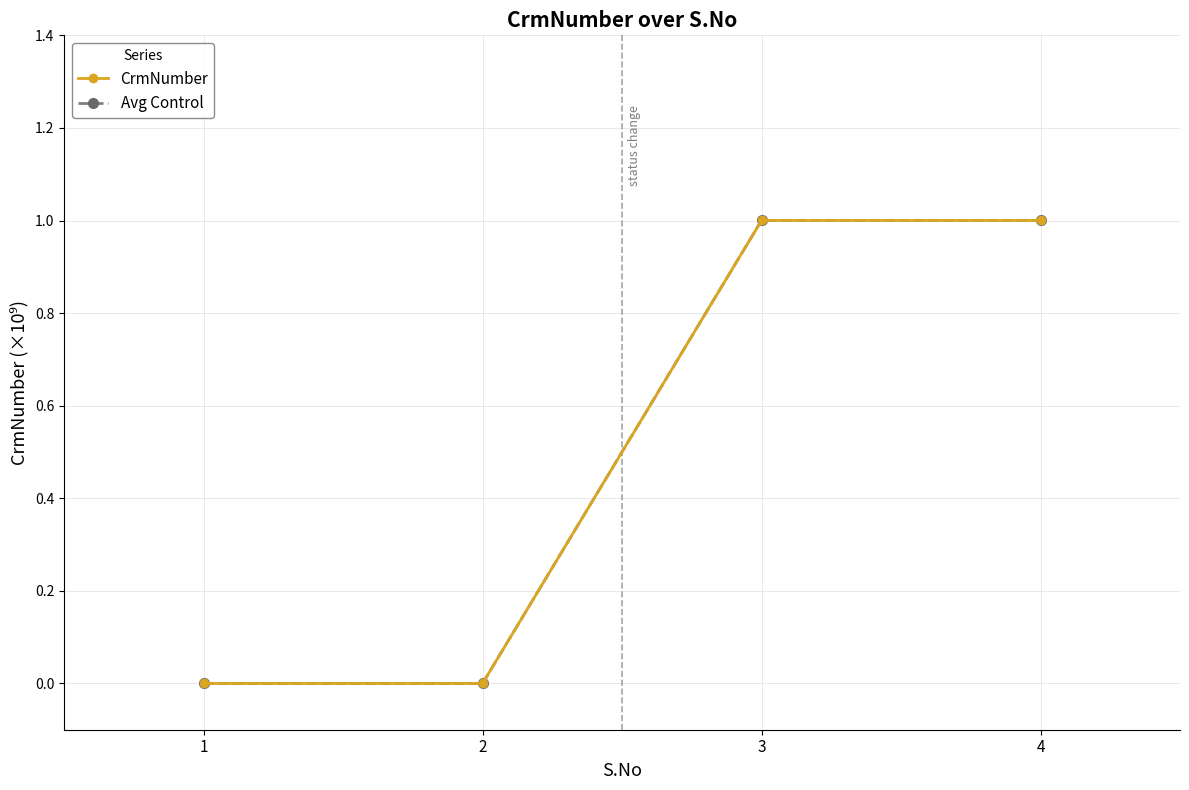

Is this an area chart (filled region under the line)?

No